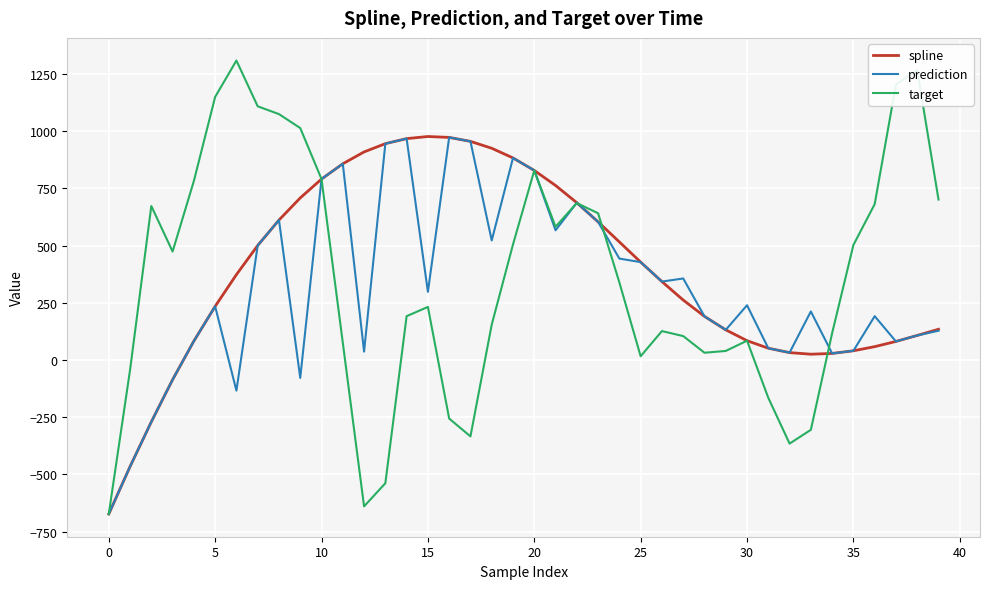

Is this an area chart (filled region under the line)?

No